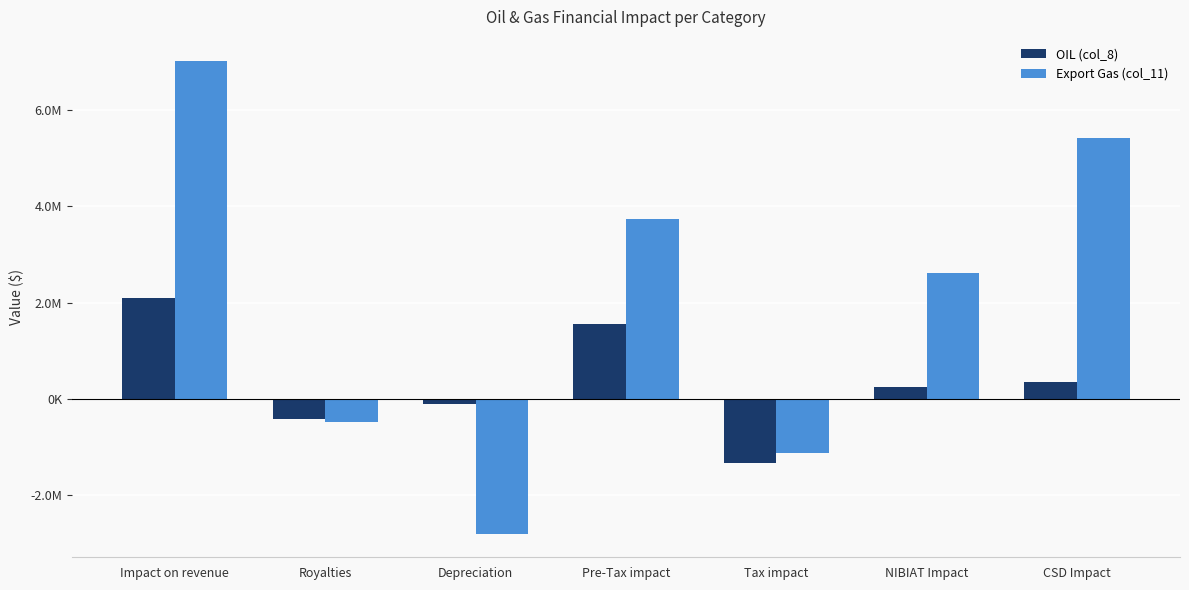

List the series in order of their peak value, lowest first.

OIL (col_8), Export Gas (col_11)